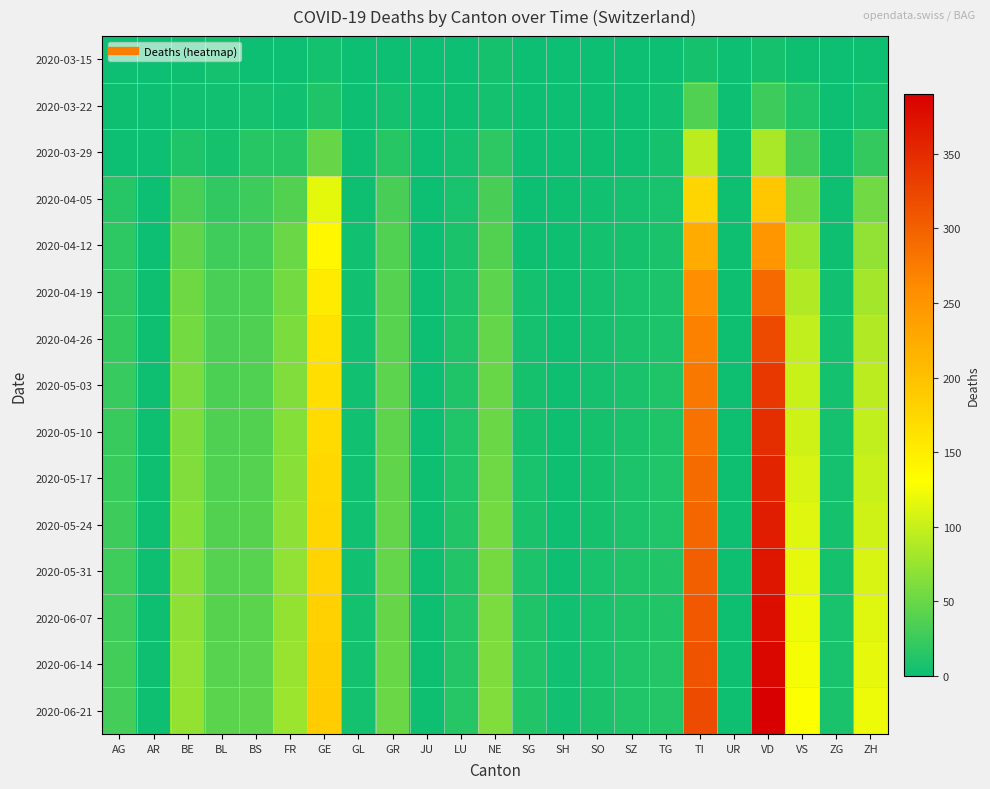

At how many categories does at least one series exceed 187?

3